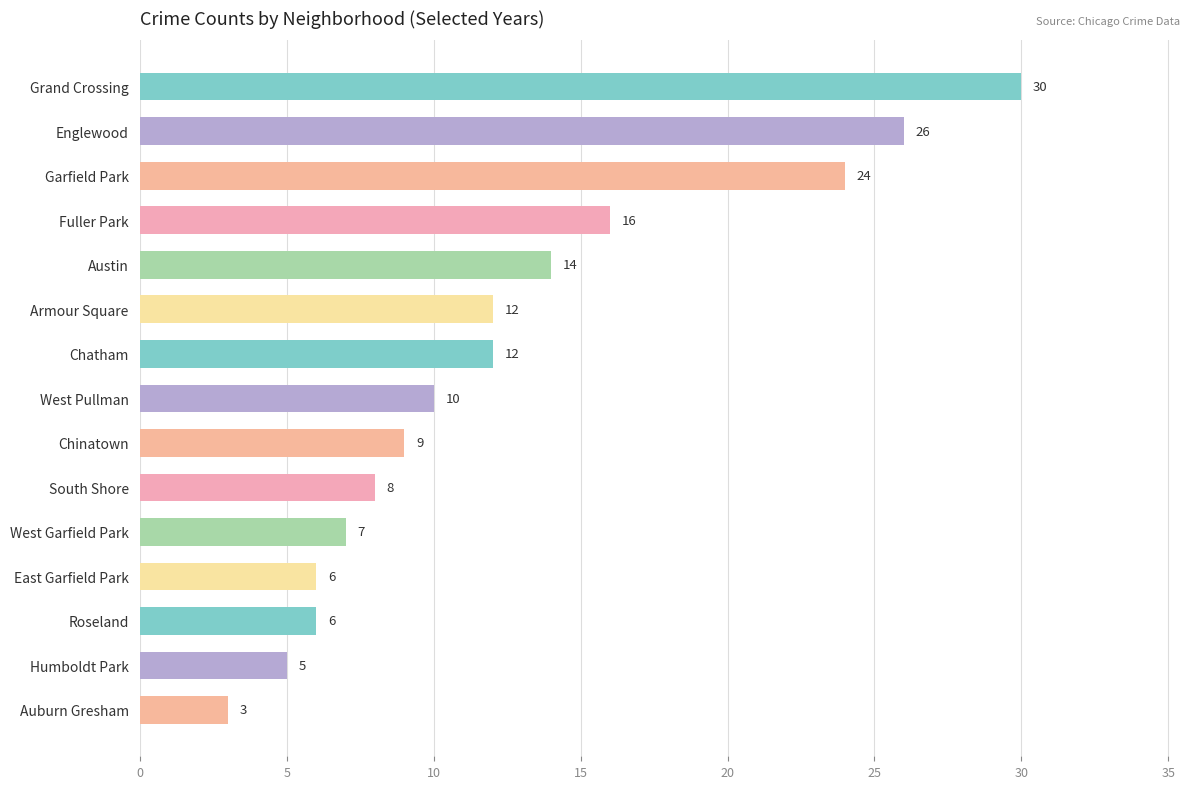

Which label corresponds to the smallest value in the chart?

Auburn Gresham